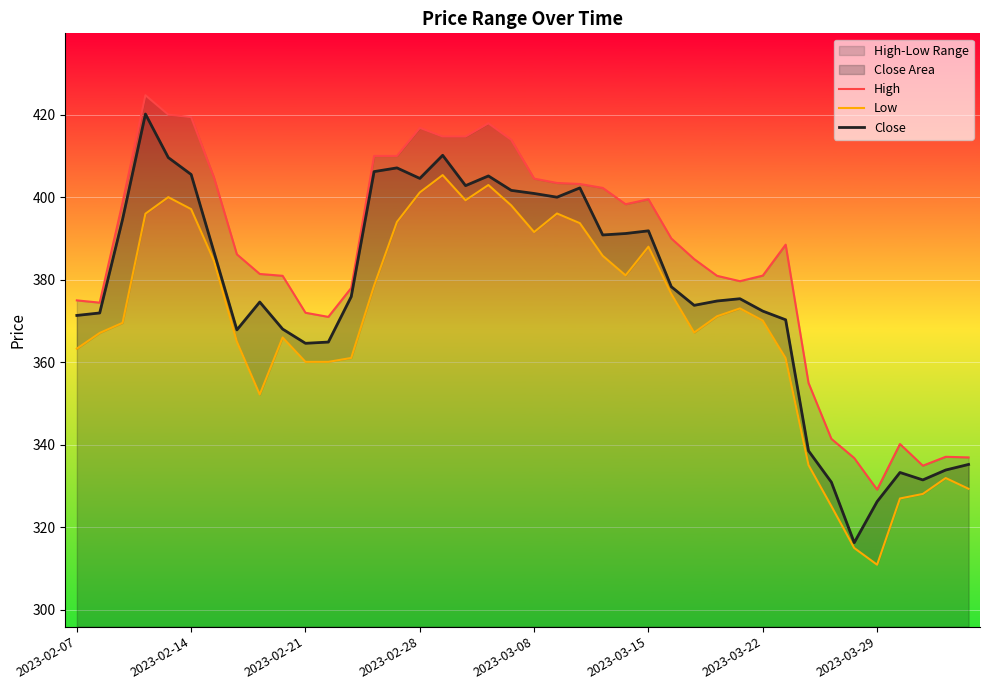

How many data points does each series have?

40